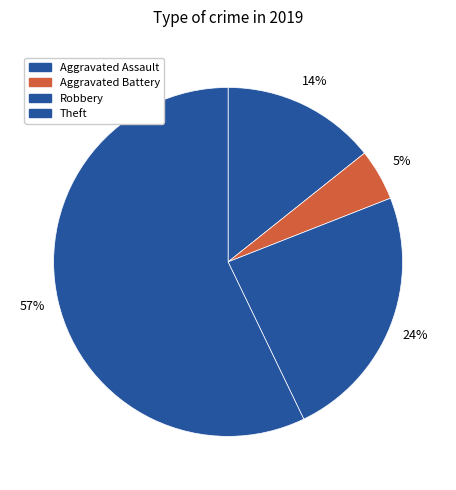

Rank the categories by value from lowest to highest.

Aggravated Battery, Aggravated Assault, Robbery, Theft